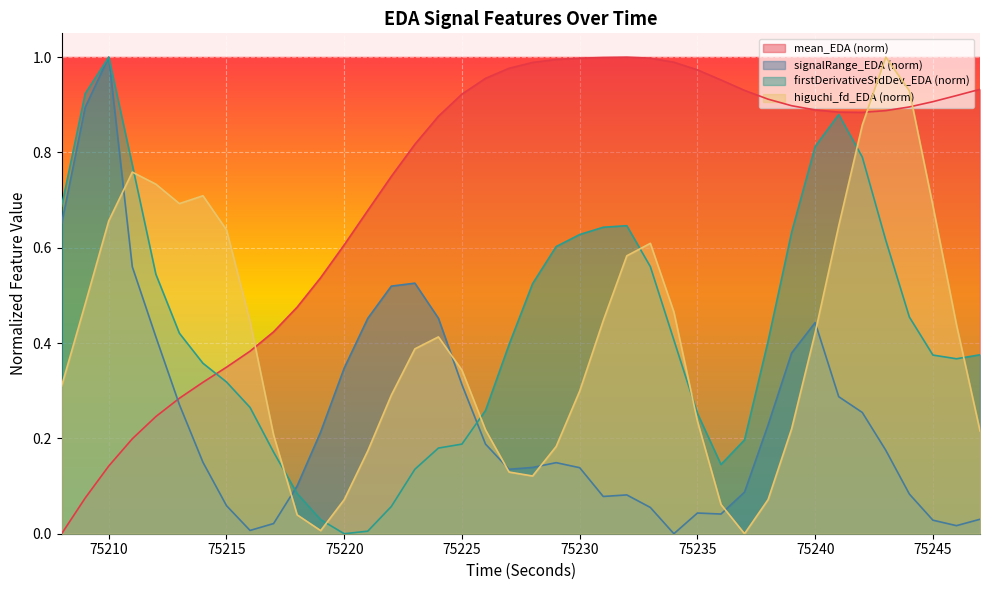

The signalRange_EDA series shows 0.6 at 75240. True or false?

False